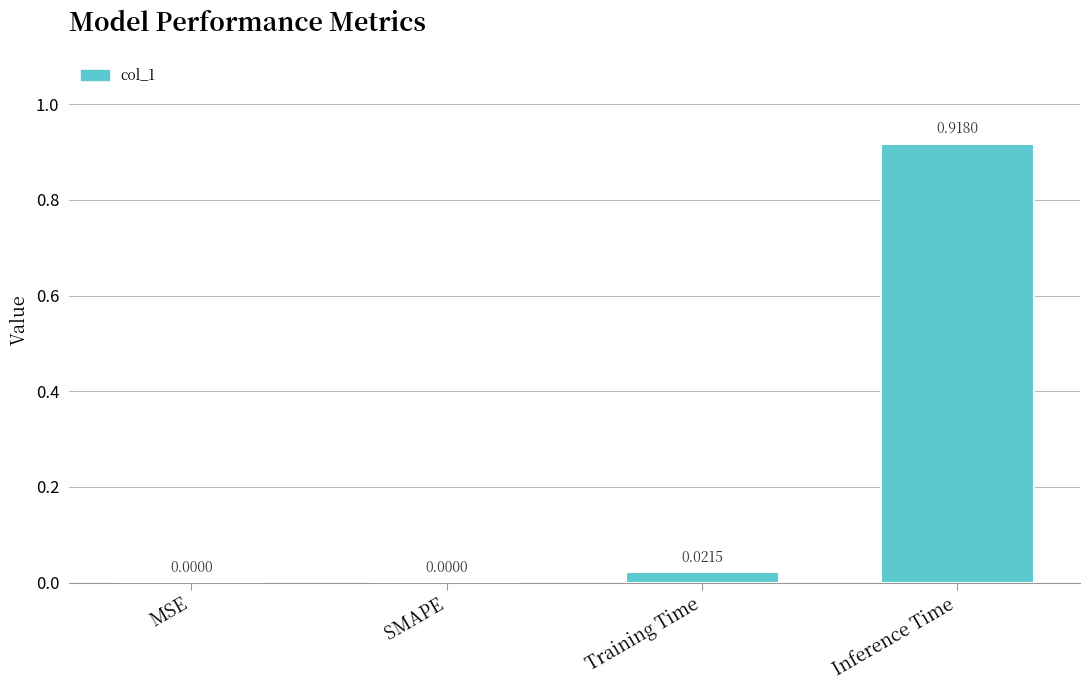

Between Inference Time and MSE, which is larger?

Inference Time